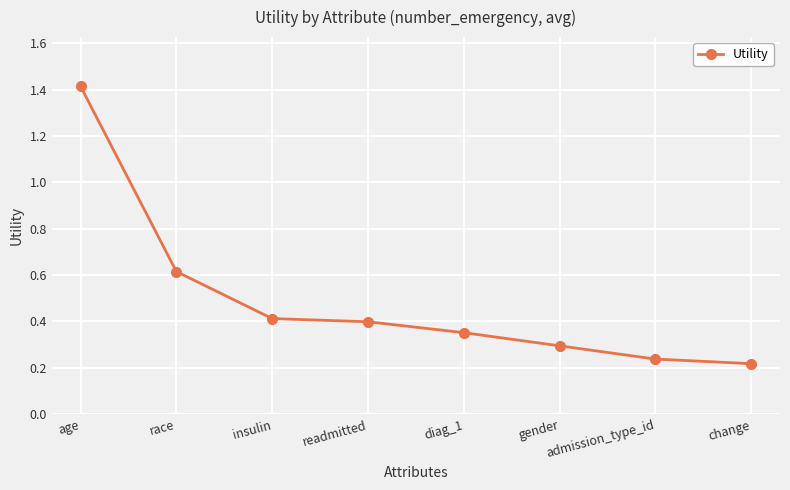

True or false: there are more than 0 points higher than both neighbors.

False